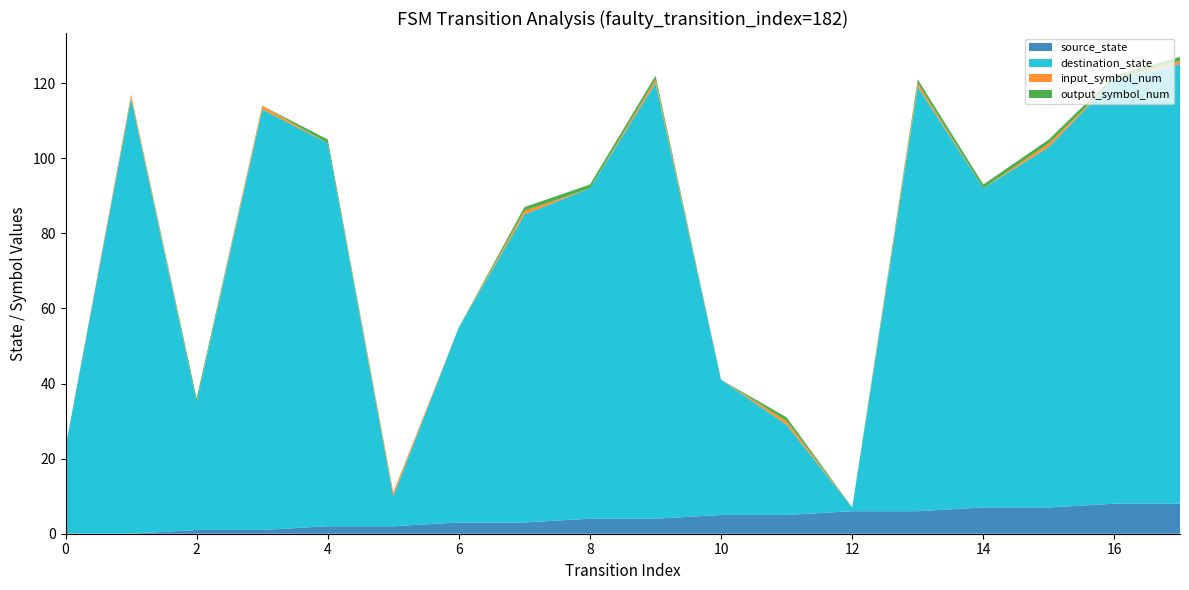

Reading left to right, what are all the values shown in this chart?

source_state: 0	0	1	1	2	2	3	3	4	4	5	5	6	6	7	7	8	8
destination_state: 23	116	34	112	102	8	52	82	88	116	36	24	1	113	85	96	113	117
input_symbol_num: 0	1	0	1	0	1	0	1	0	1	0	1	0	1	0	1	0	1
output_symbol_num: 0	0	1	0	1	0	0	1	1	1	0	1	0	1	1	1	1	1